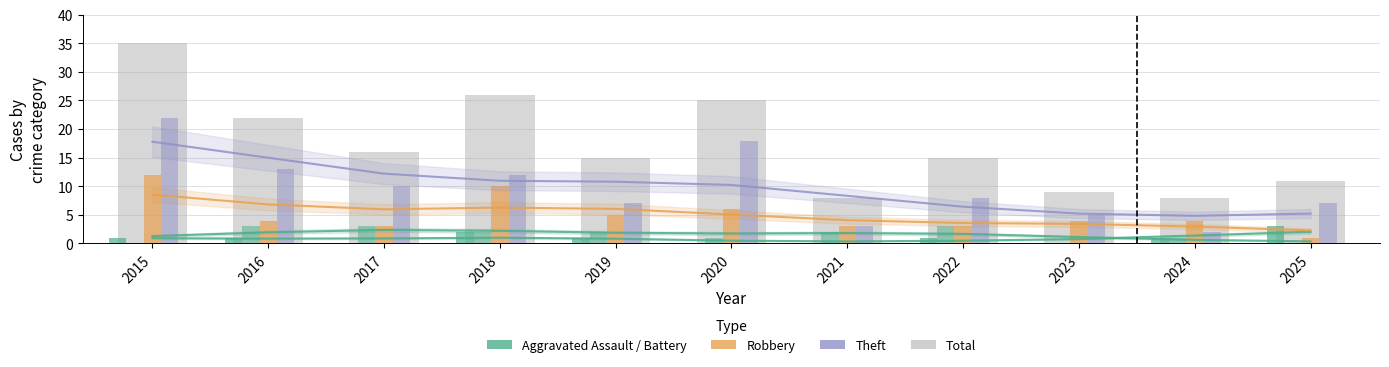

At which label does Theft reach its peak?

2015